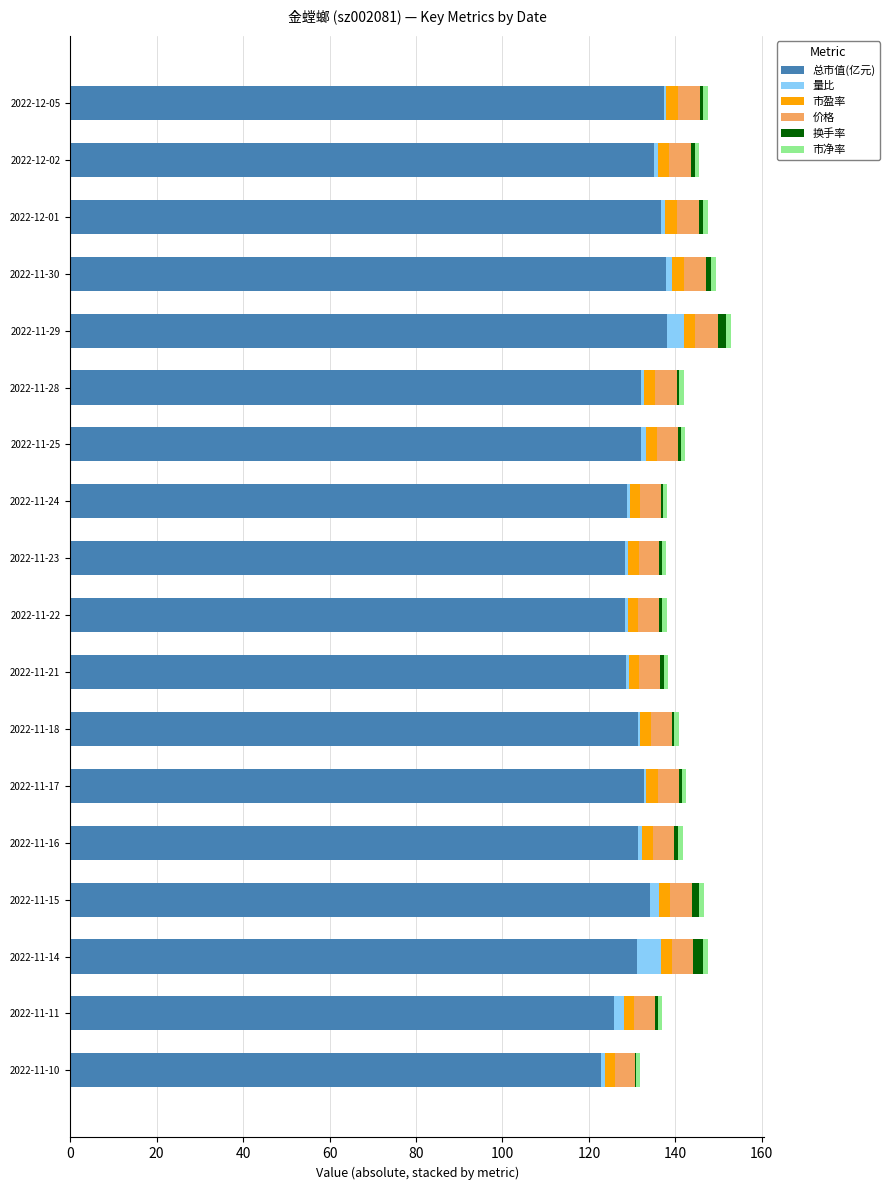

True or false: 总市值(亿元) has a value of 191.1 at 2022-11-21.

False